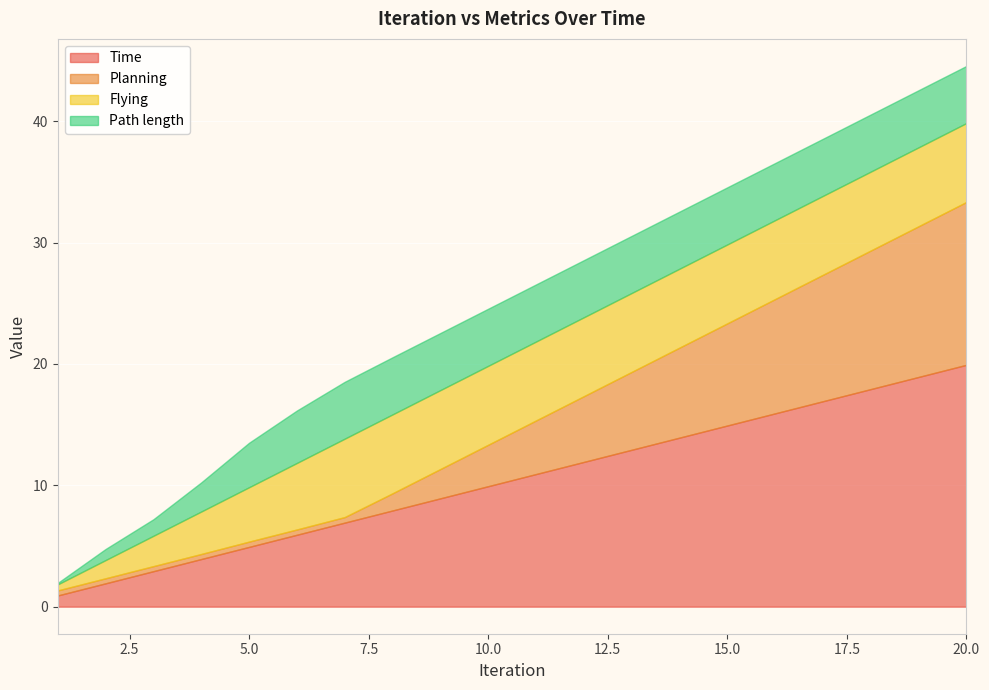

The Time series shows 24.9 at 16. True or false?

False